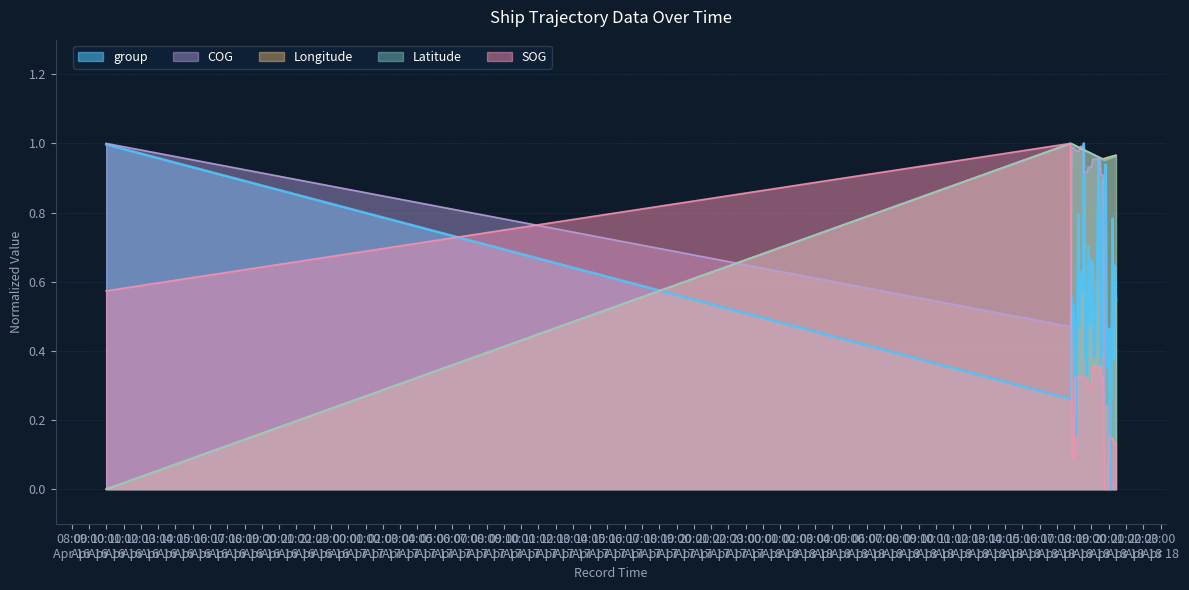

Is it true that Longitude equals 1.3 at 2024-04-18 20:09:46?

False